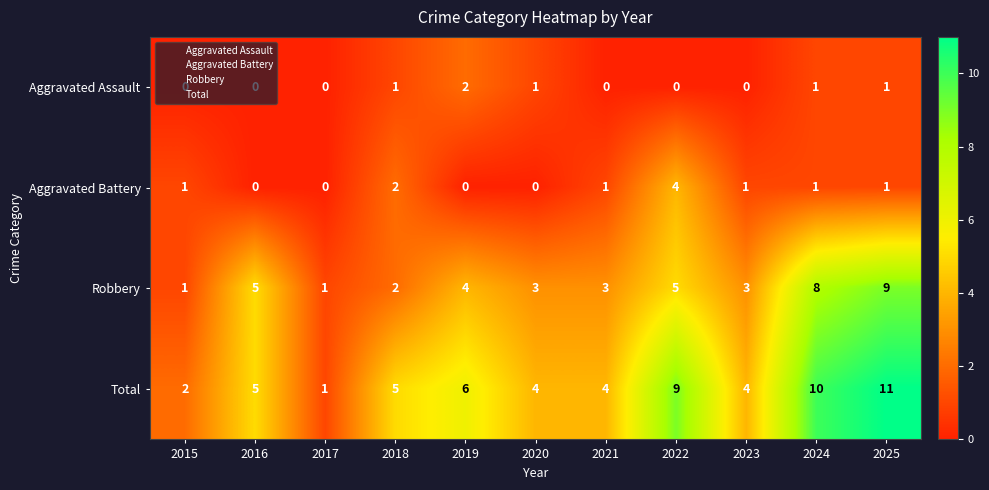

At 2019, list the series in order from largest to smallest.

Total, Robbery, Aggravated Assault, Aggravated Battery